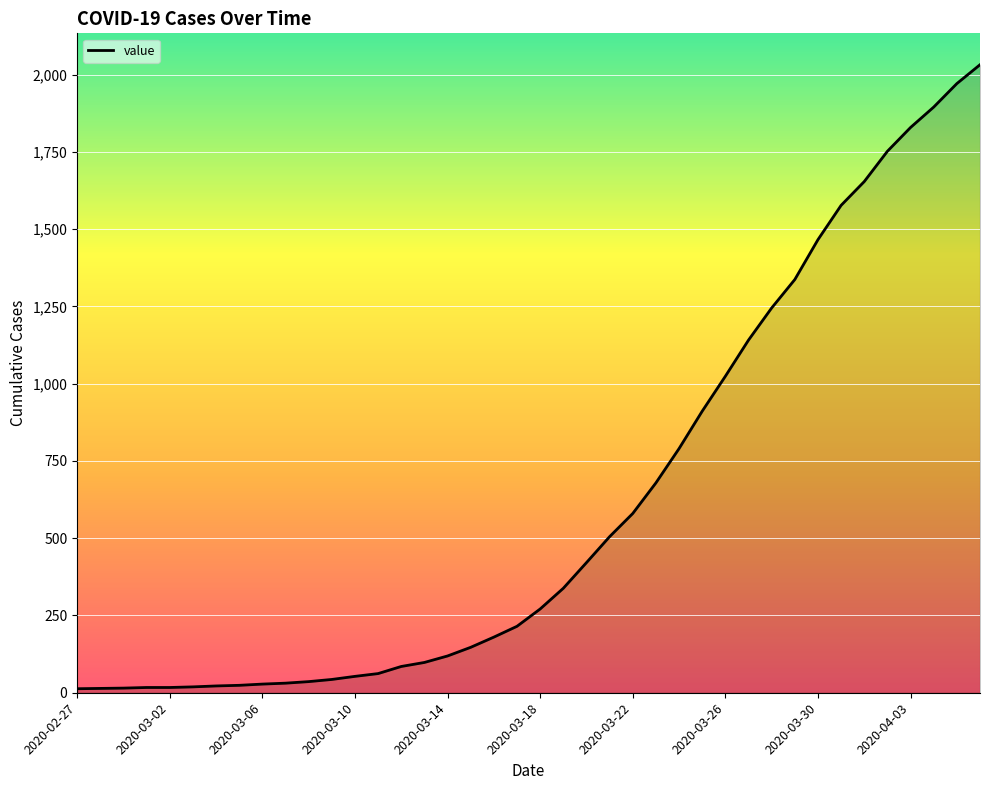

What is the greatest value displayed?

2032